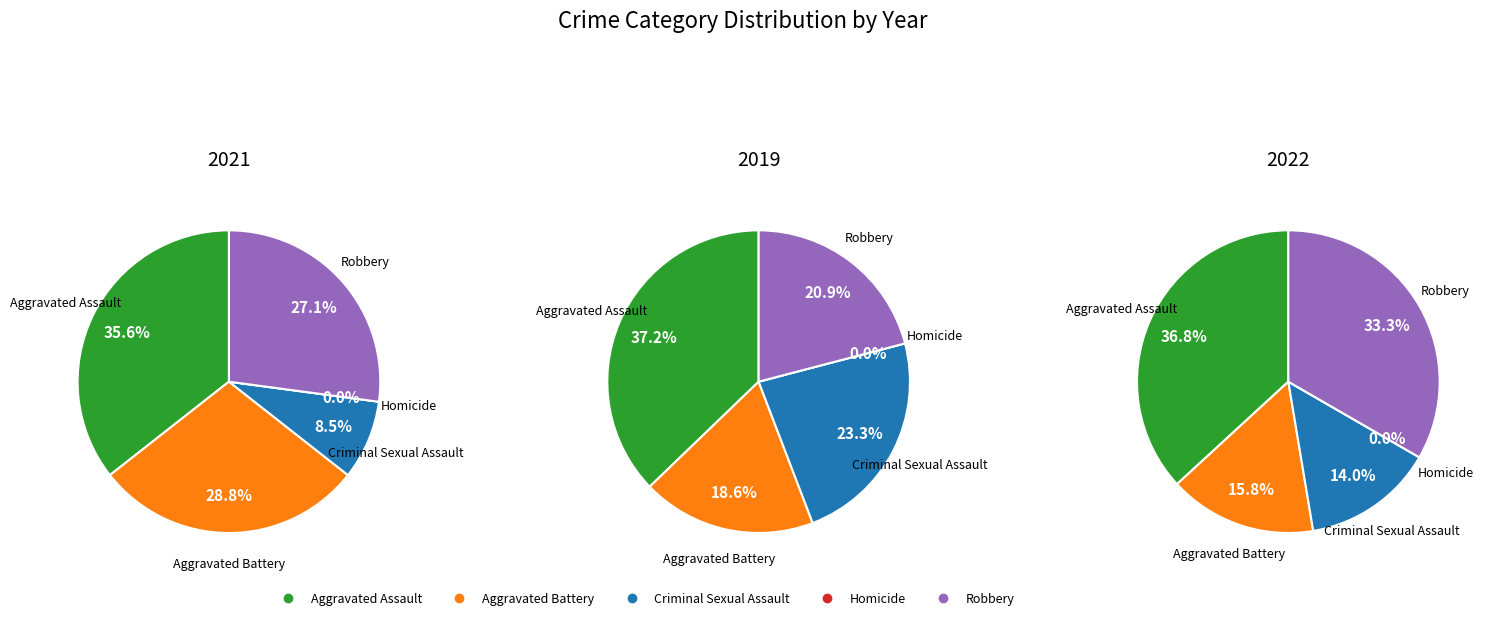

To the nearest percent, what is the combined percentage of Aggravated Assault and Aggravated Battery?

53%